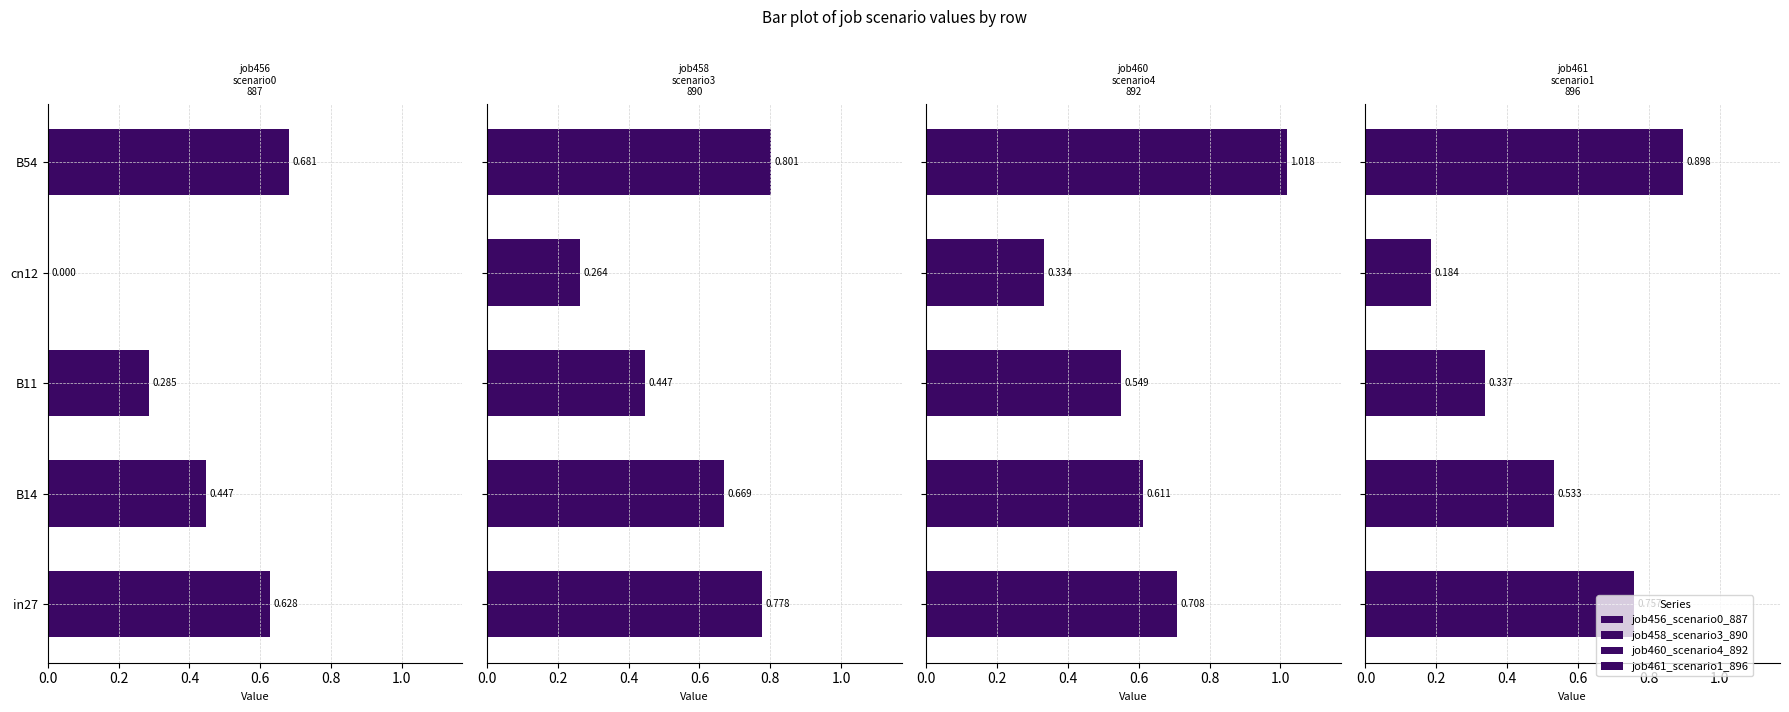

How many bars are there in each group?

4